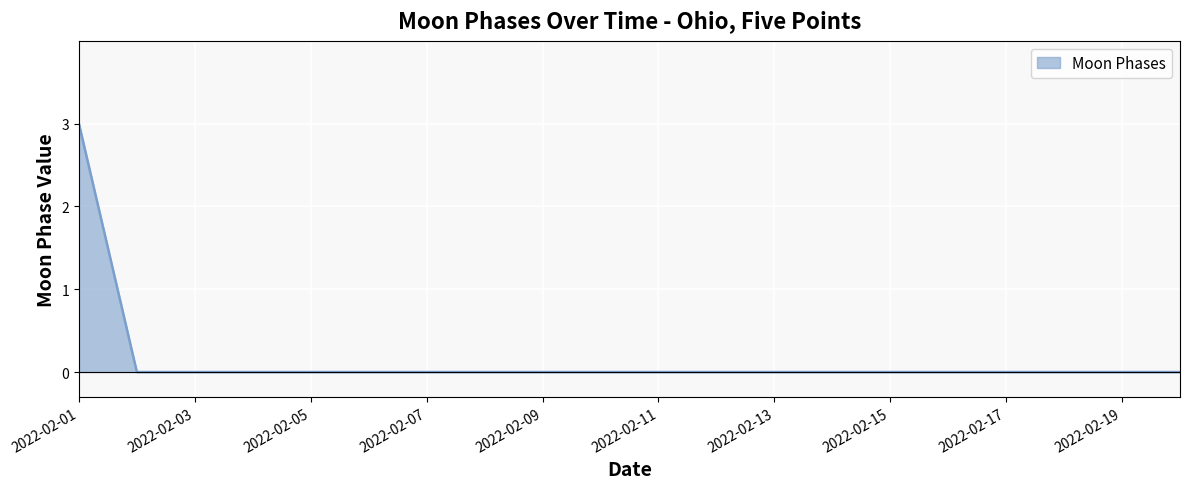

What is the difference between the maximum and minimum values?

3